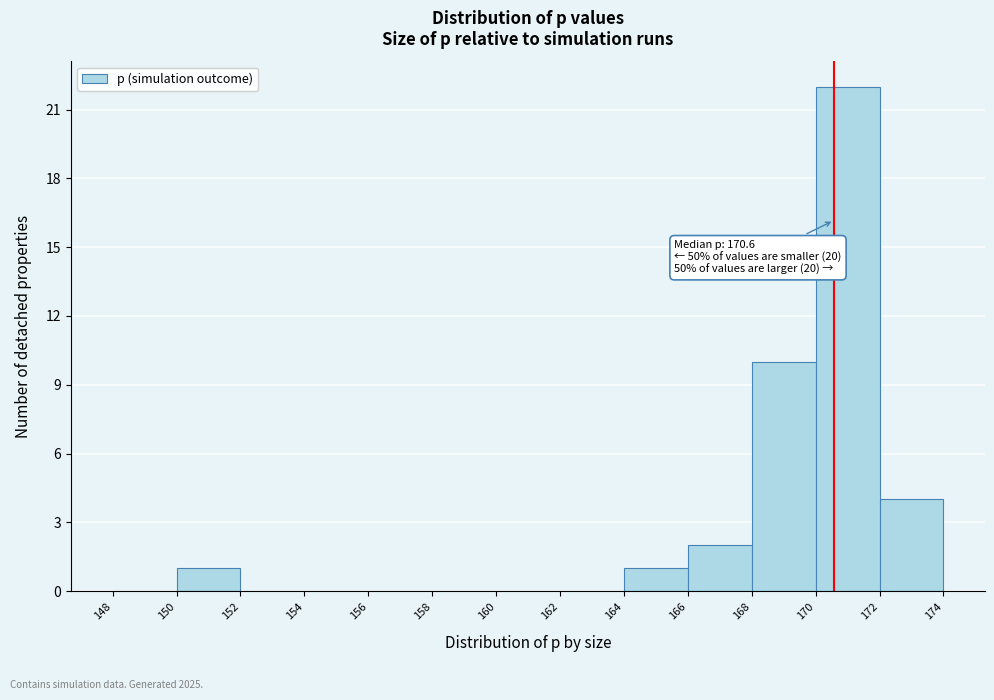

Which range on the x-axis has the tallest bar?

170 to 172